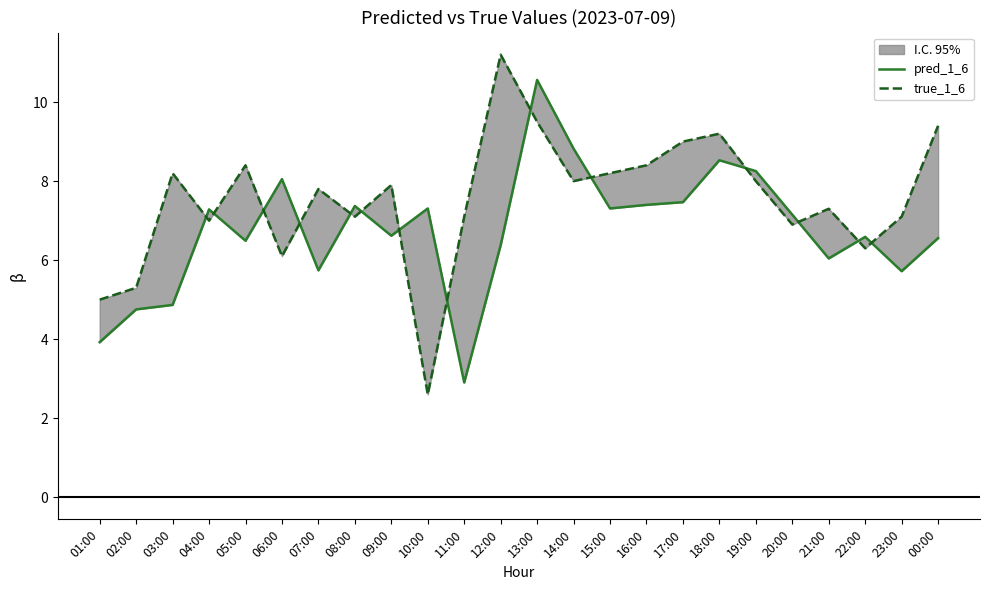

List the series in order of their overall mean, highest first.

true_1_6, pred_1_6